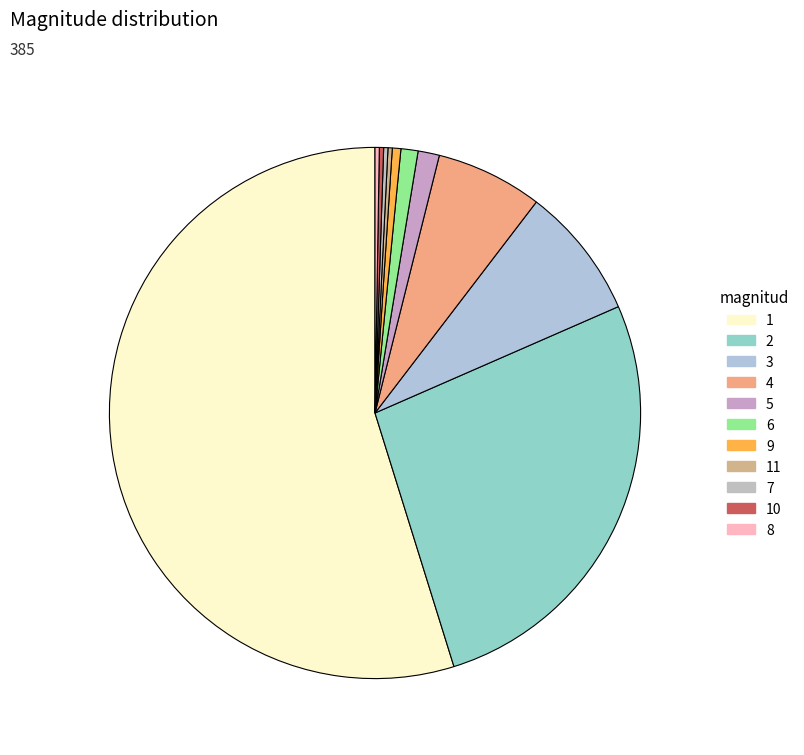

Count the number of slices in the pie.

11